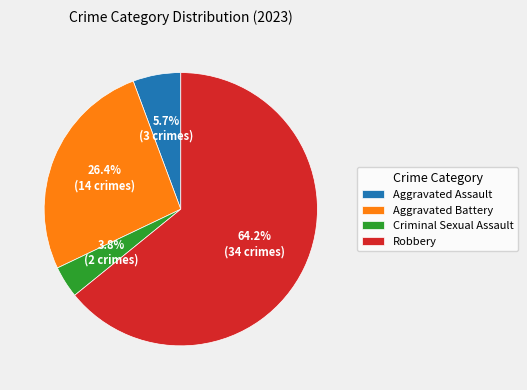

To the nearest percent, what is the combined percentage of Aggravated Assault and Aggravated Battery?

32%